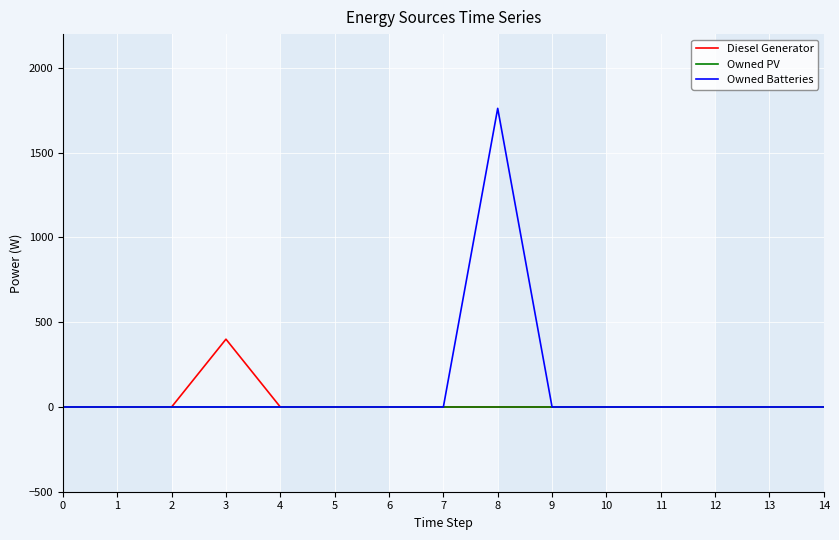

Reading left to right, extract all data points from this chart.

Diesel Generator: 0=0	1=0	2=0	3=400	4=0	5=0	6=0	7=0	8=0	9=0	10=0	11=0	12=0	13=0	14=0
Owned PV: 0=0	1=0	2=0	3=0	4=0	5=0	6=0	7=0	8=0	9=0	10=0	11=0	12=0	13=0	14=0
Owned Batteries: 0=0	1=0	2=0	3=0	4=0	5=0	6=0	7=0	8=1762	9=0	10=0	11=0	12=0	13=0	14=0